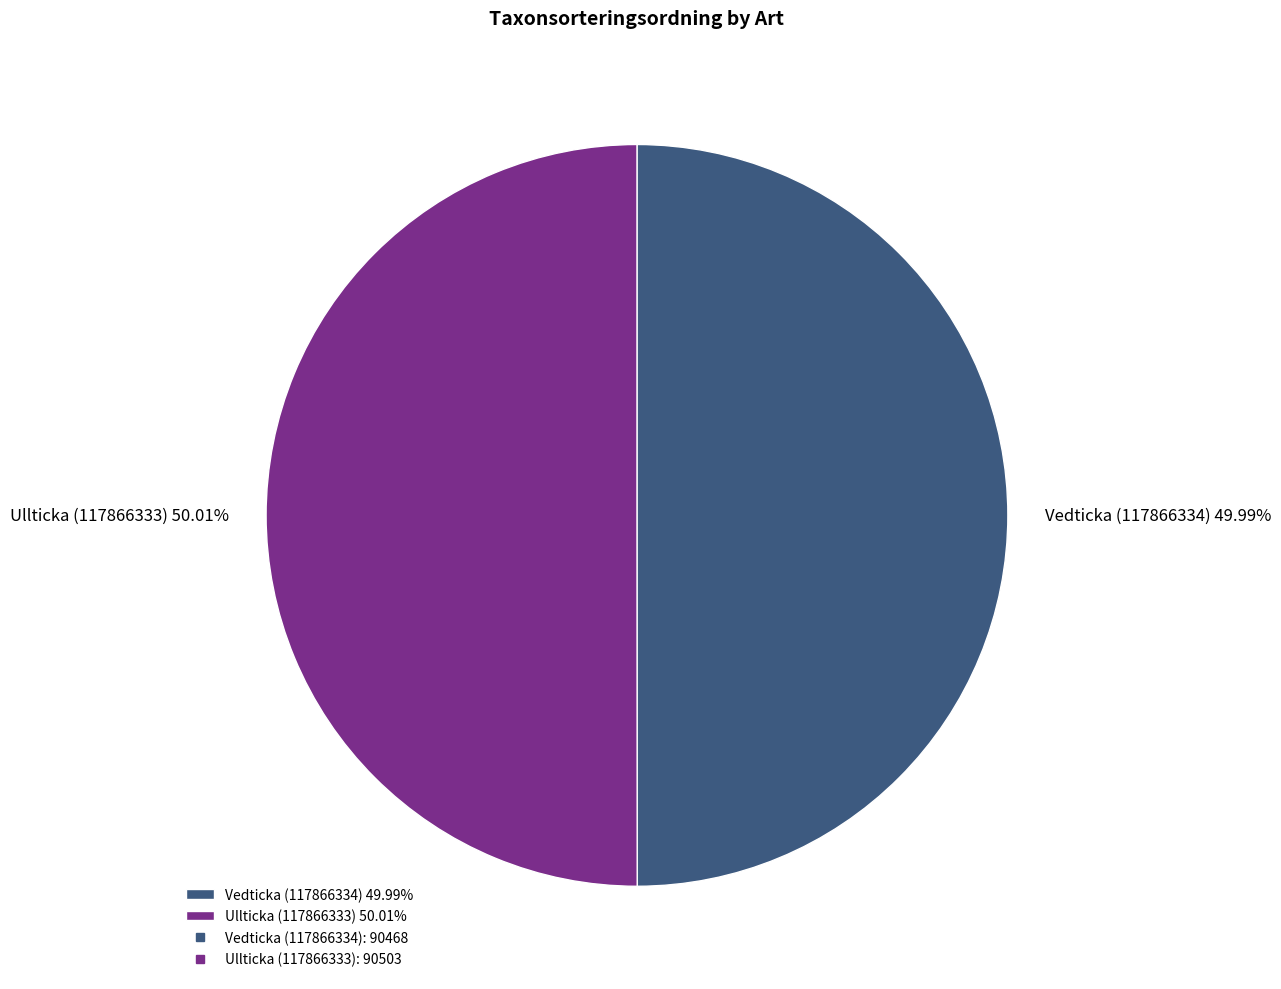

Is it true that Ullticka (117866333) is 50% of the pie?

True